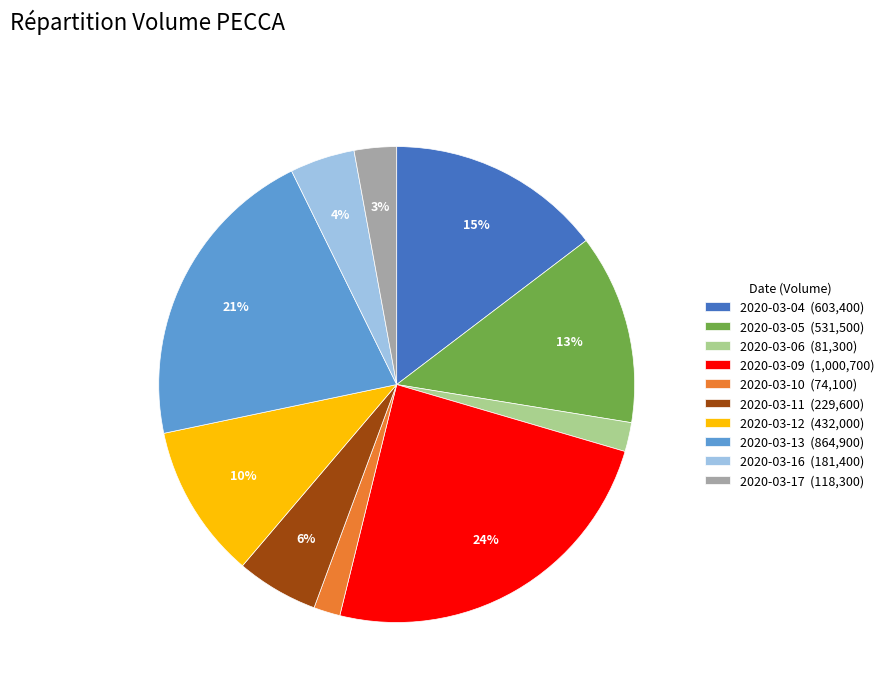

Which category has the biggest portion of the pie?

2020-03-09